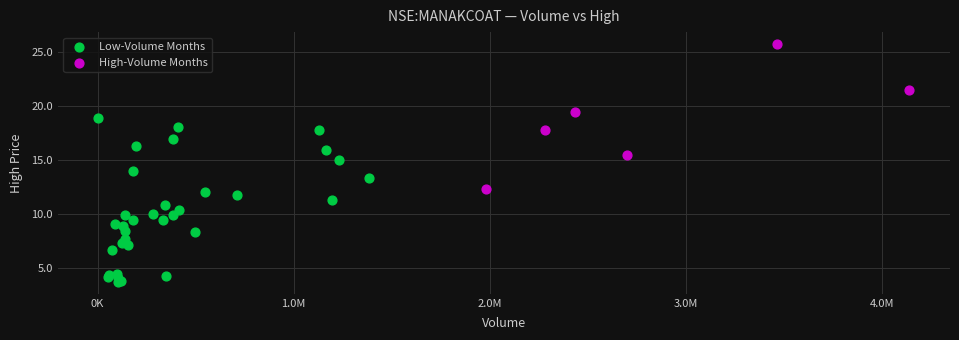

Which series contains the lowest Y value?

Low-Volume Months